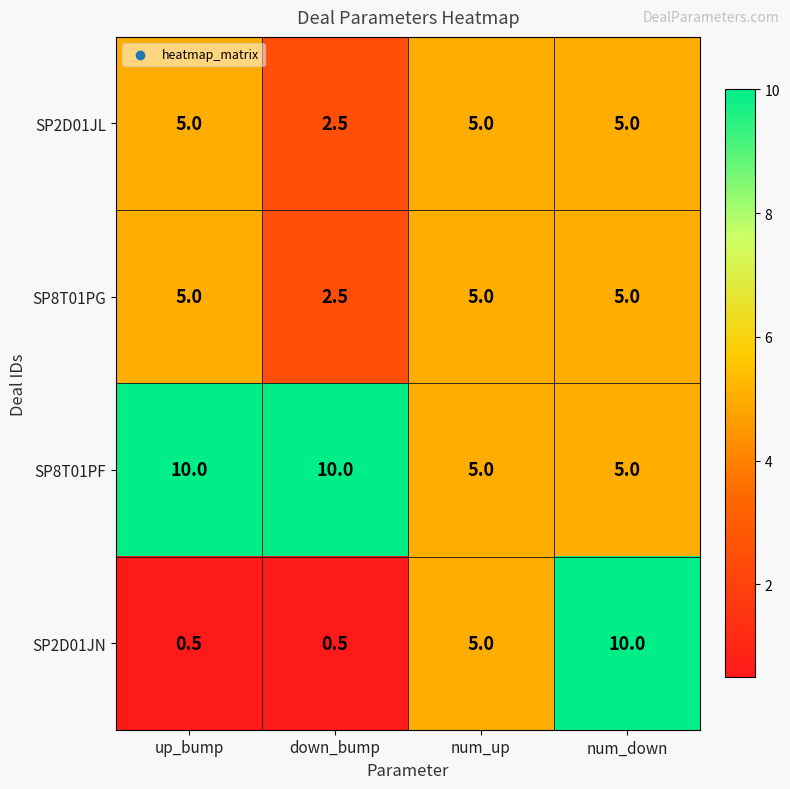

The value of SP8T01PG at num_down is 7.1. True or false?

False